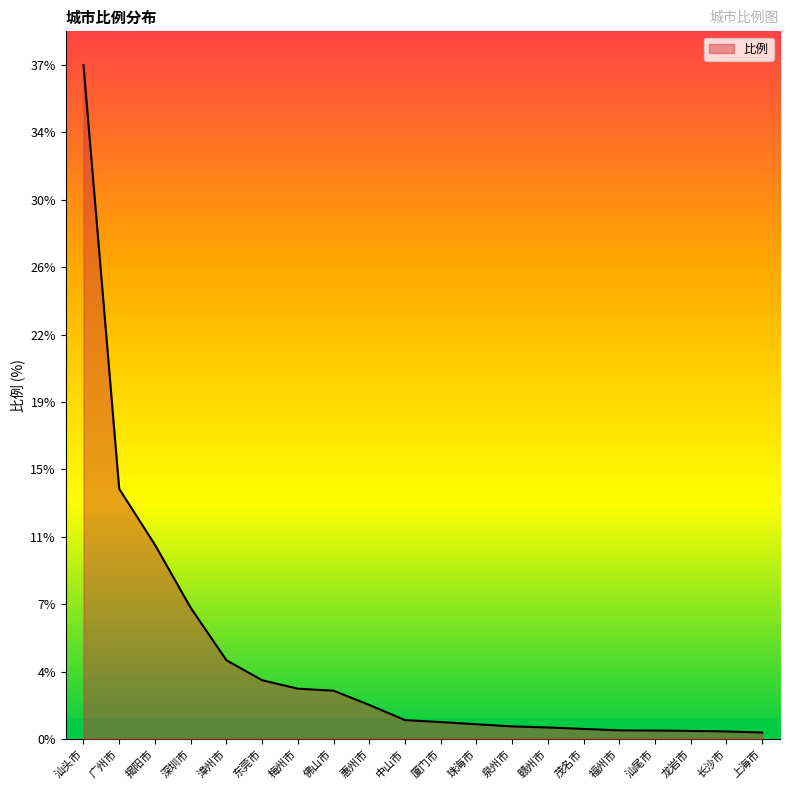

What is the sum of all values?

91.2